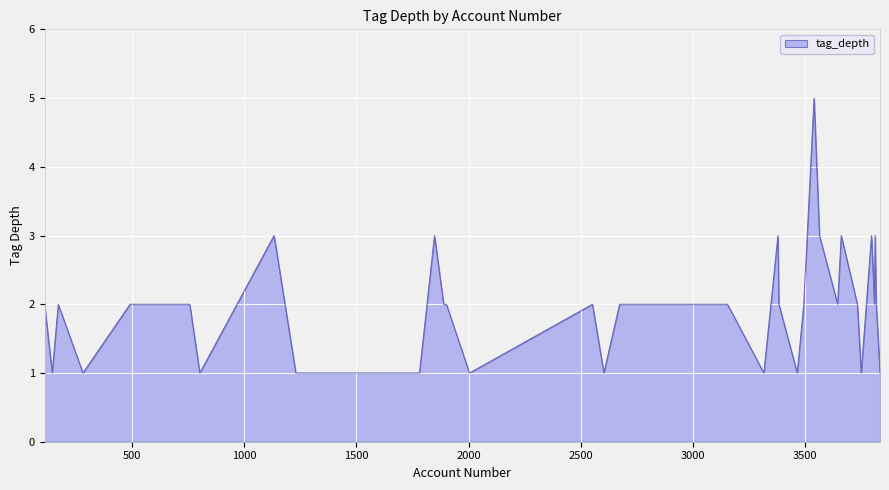

What is the maximum value shown in the chart?

5